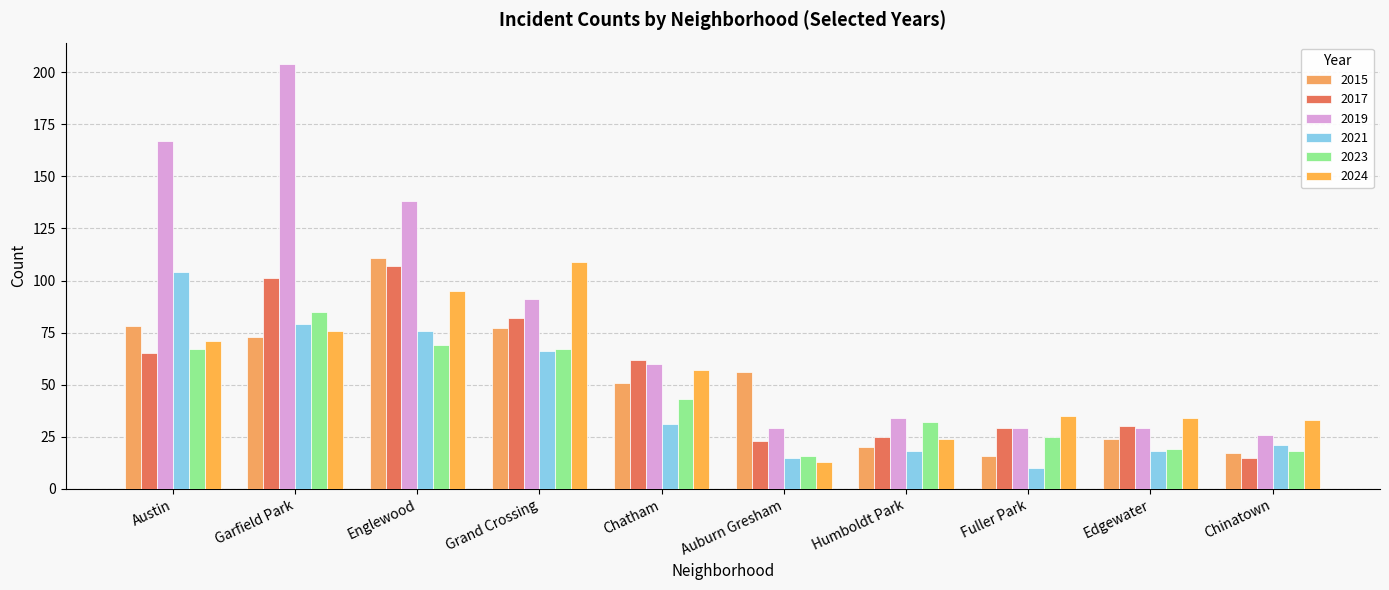

Where does the 2021 series first go above 31?

Austin